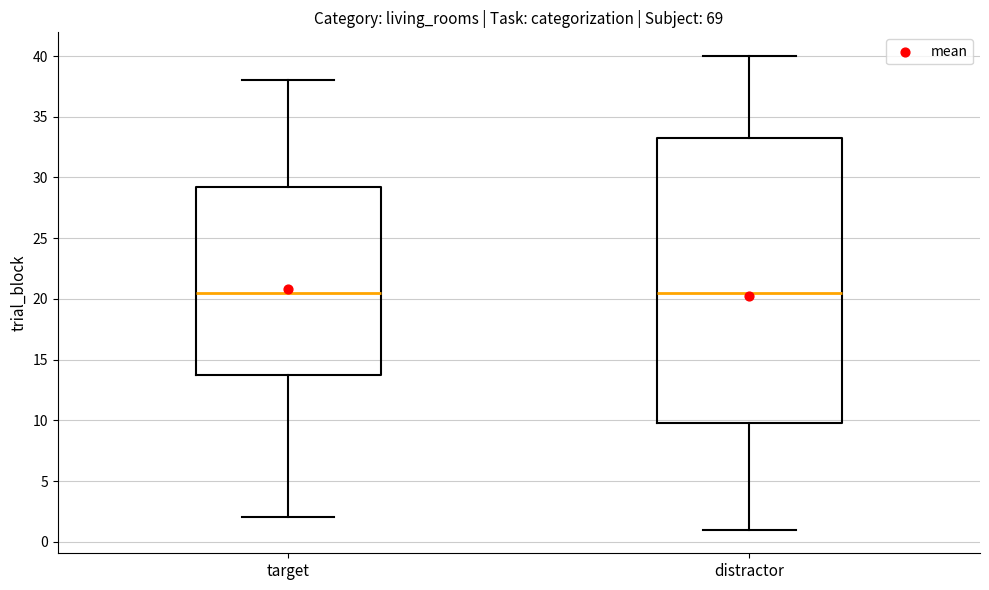

Comparing the boxes themselves (not the whiskers), which one is the tallest?

distractor